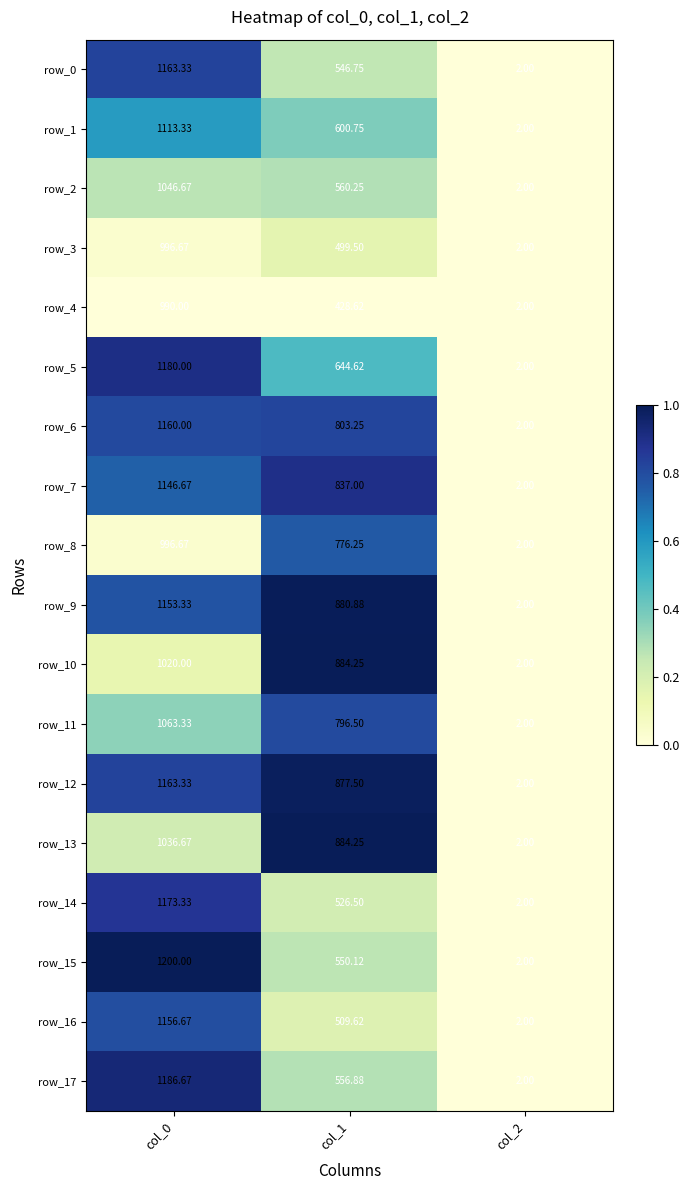

What is the difference between the maximum and minimum values in the row_0 series?

1161.3